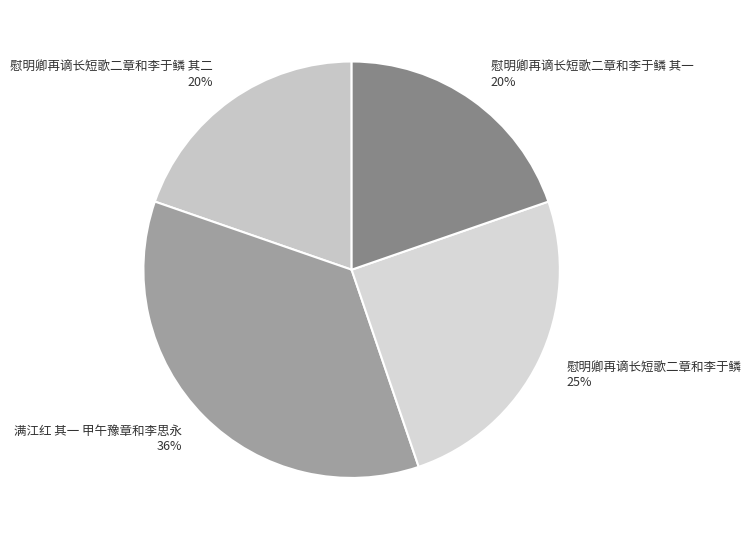

What percentage is the 慰明卿再谪长短歌二章和李于鳞 其二 slice, to the nearest percent?

20%